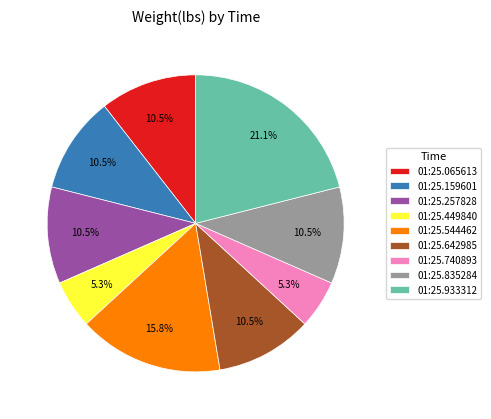

What portion of the pie excludes 01:25.740893?

94.7%